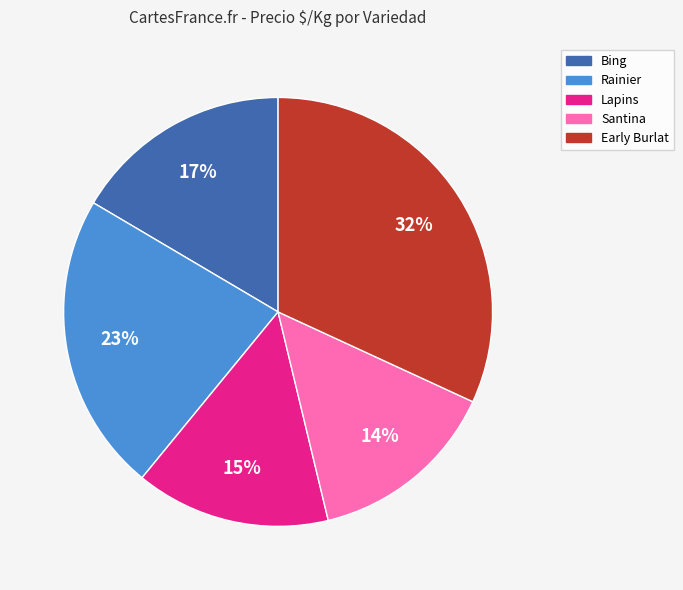

The Bing slice represents 17% of the pie. True or false?

True